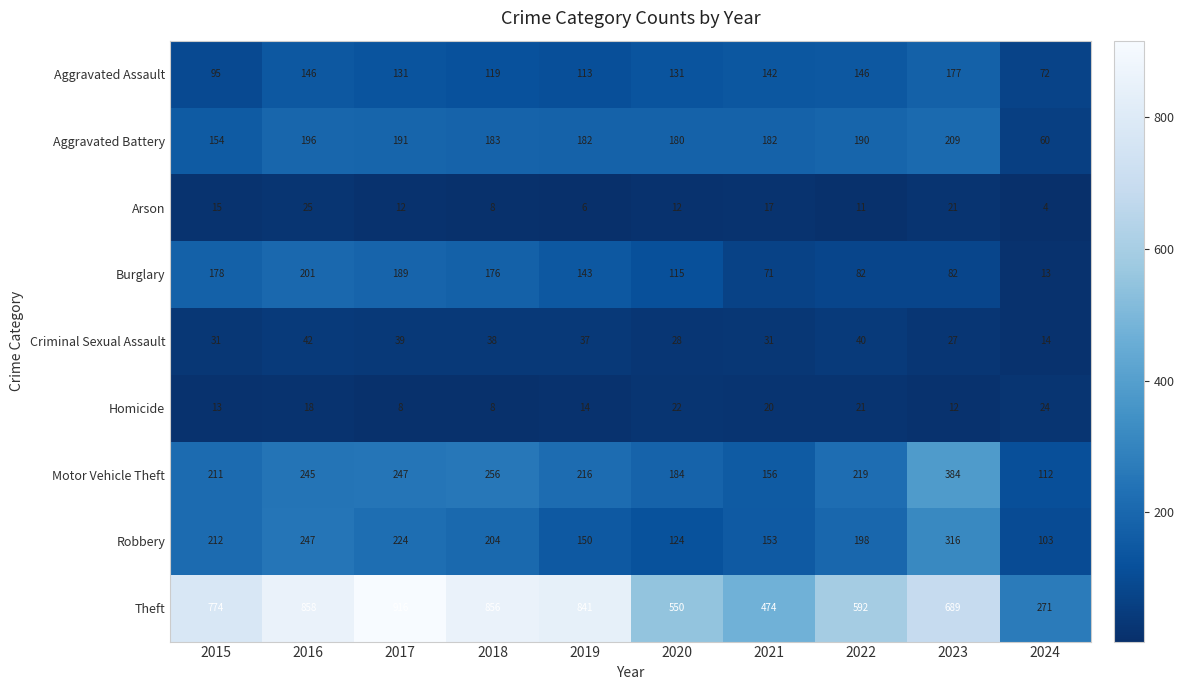

What is the spread (max minus min) of values at 2022?

581